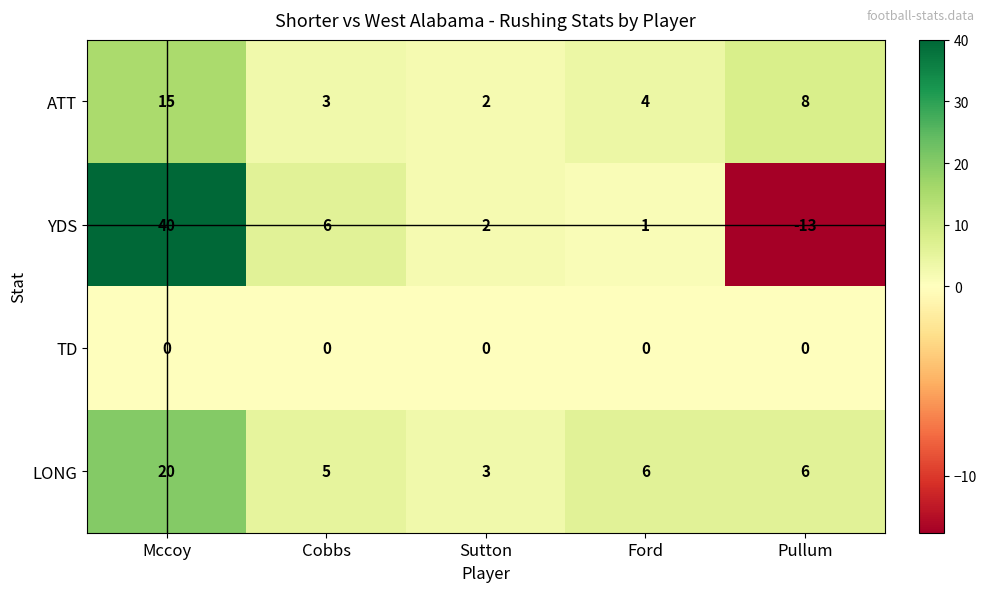

Reading left to right, list all the values displayed in this chart.

ATT: 15	3	2	4	8
YDS: 40	6	2	1	-13
TD: 0	0	0	0	0
LONG: 20	5	3	6	6